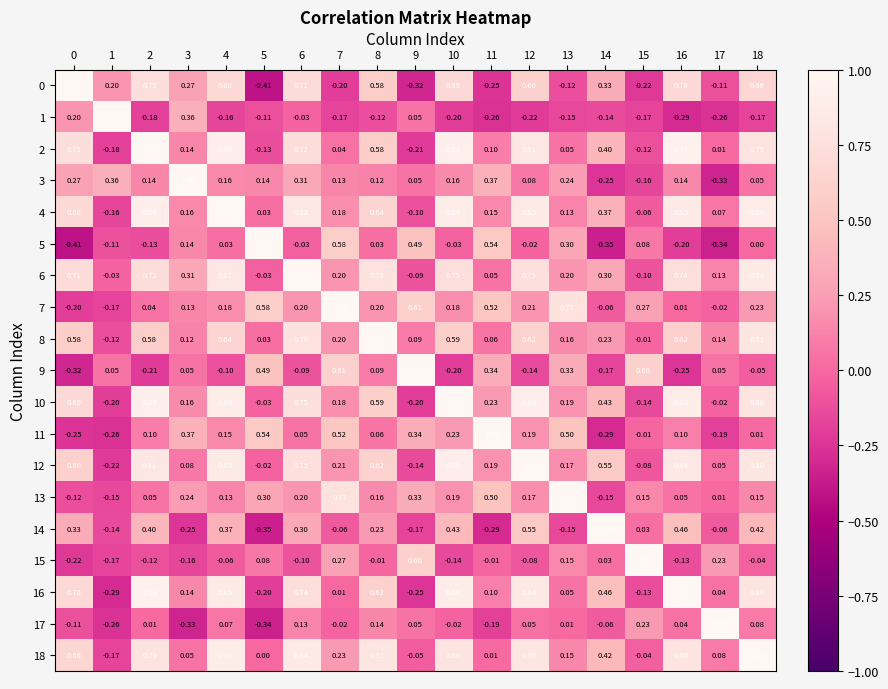

Is the value of 10 at 15 greater than the value of 3 at 17?

Yes